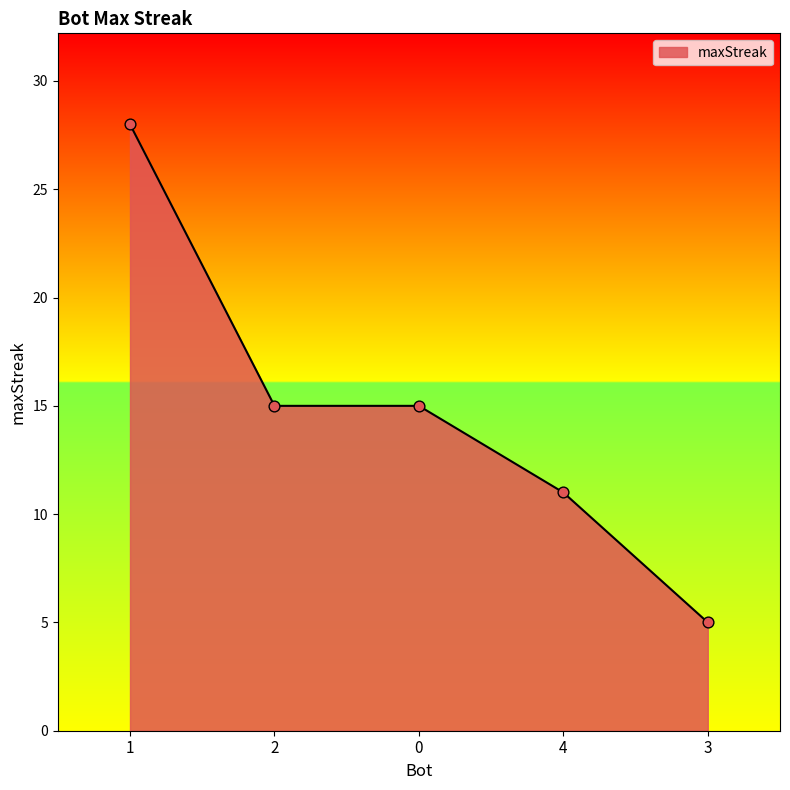

Approximately how many times larger is the value at 3 compared to 0?

0.3